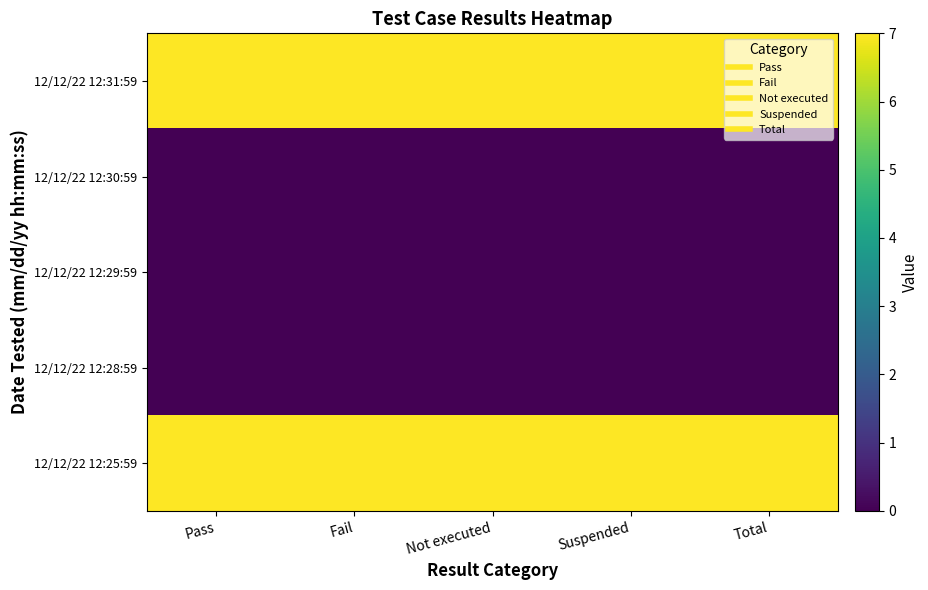

Reading left to right, what are all the values shown in this chart?

12/12/22 12:31:59: Pass=7	Fail=7	Not executed=7	Suspended=7	Total=7
12/12/22 12:30:59: Pass=0	Fail=0	Not executed=0	Suspended=0	Total=0
12/12/22 12:29:59: Pass=0	Fail=0	Not executed=0	Suspended=0	Total=0
12/12/22 12:28:59: Pass=0	Fail=0	Not executed=0	Suspended=0	Total=0
12/12/22 12:25:59: Pass=7	Fail=7	Not executed=7	Suspended=7	Total=7